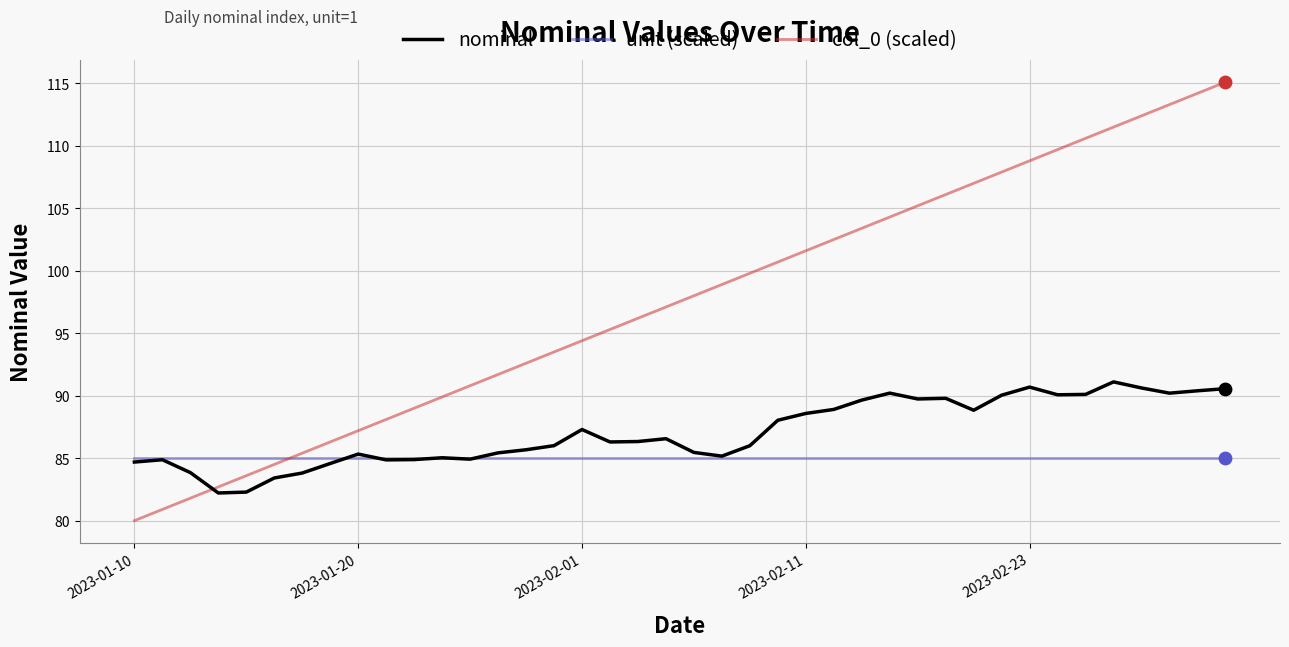

At how many categories does at least one series exceed 111?

5